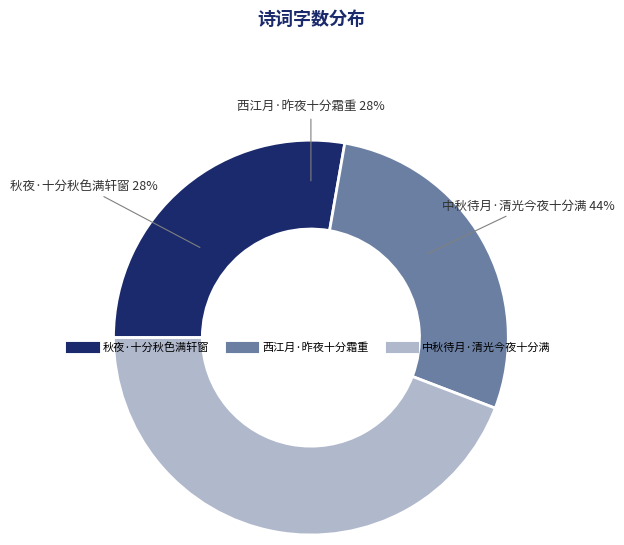

Is it true that 西江月·昨夜十分霜重 is 19% of the pie?

False